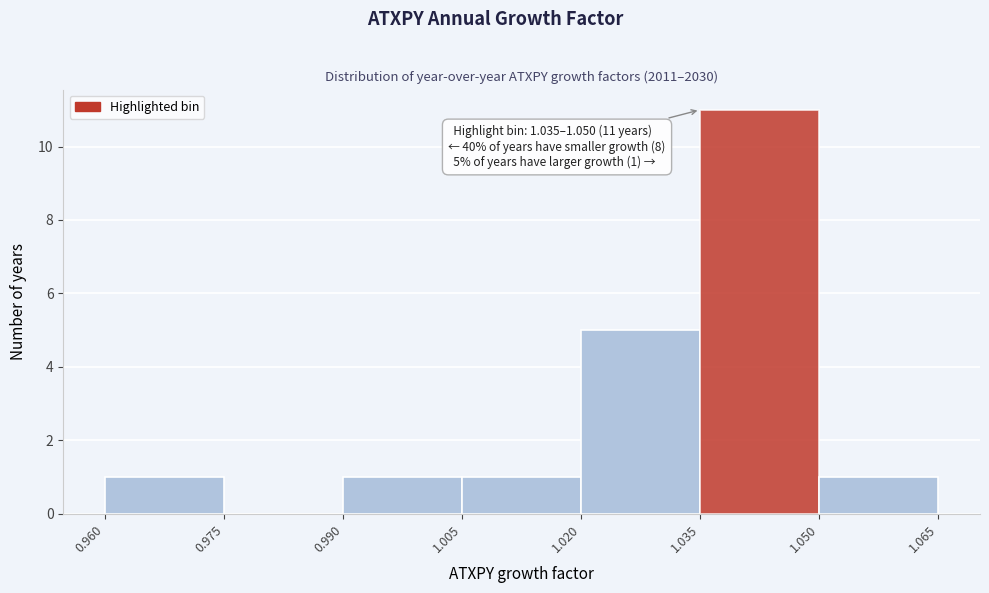

Which range on the x-axis has the tallest bar?

1.035 to 1.050